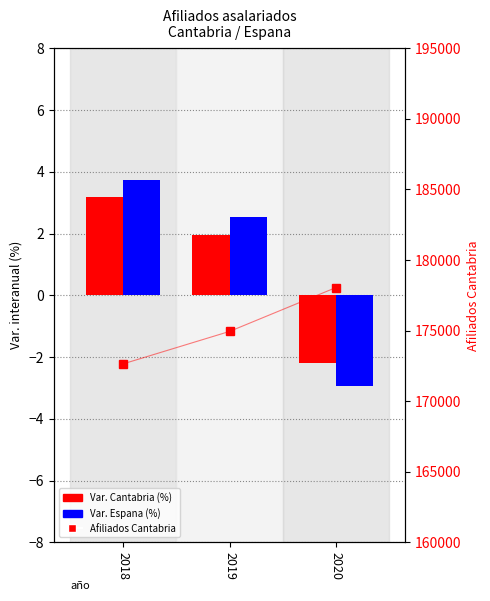

True or false: Var. Cantabria has a value of 5.5 at 2018.

False